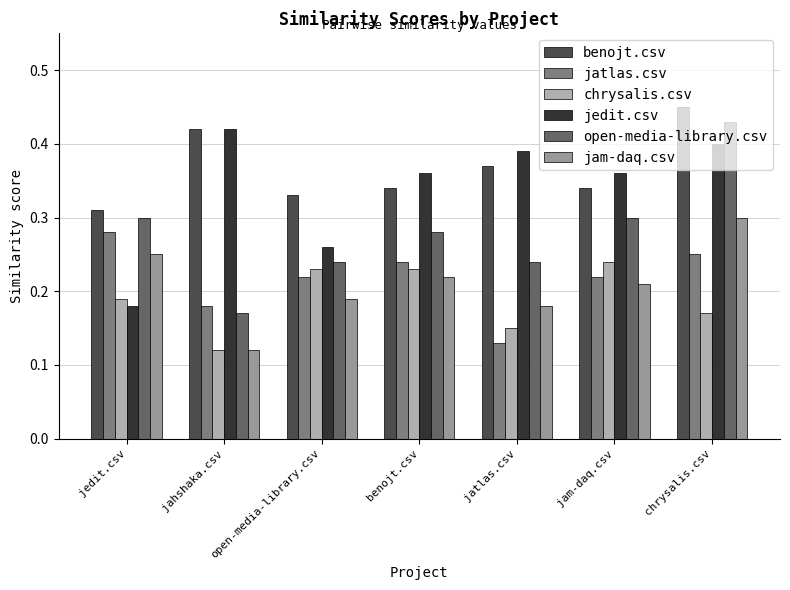

The open-media-library.csv series shows 0.3 at jedit.csv. True or false?

True